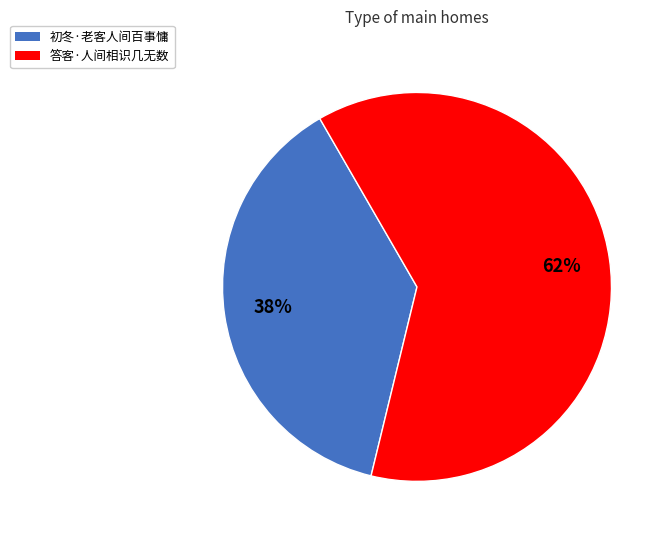

To the nearest percent, what is the difference between the largest and smallest slice percentages?

24%